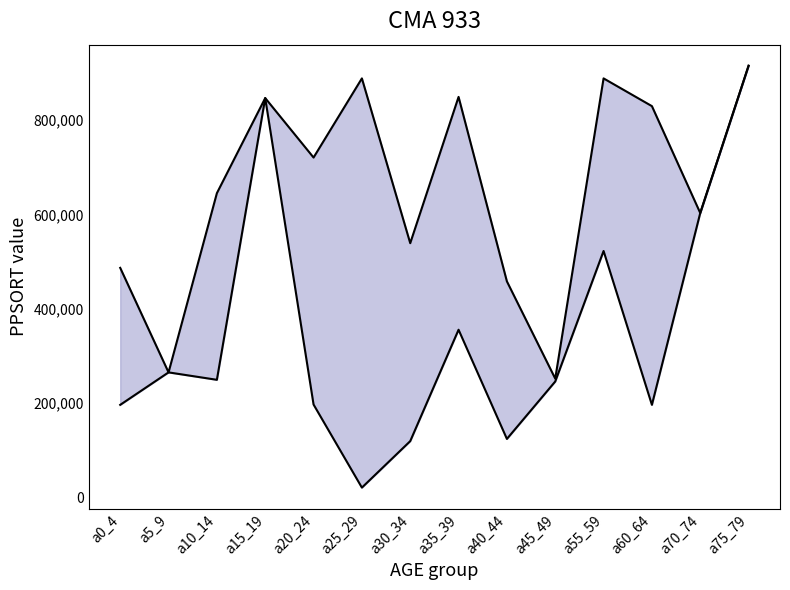

What is the label of the 13th point from the left?

a70_74